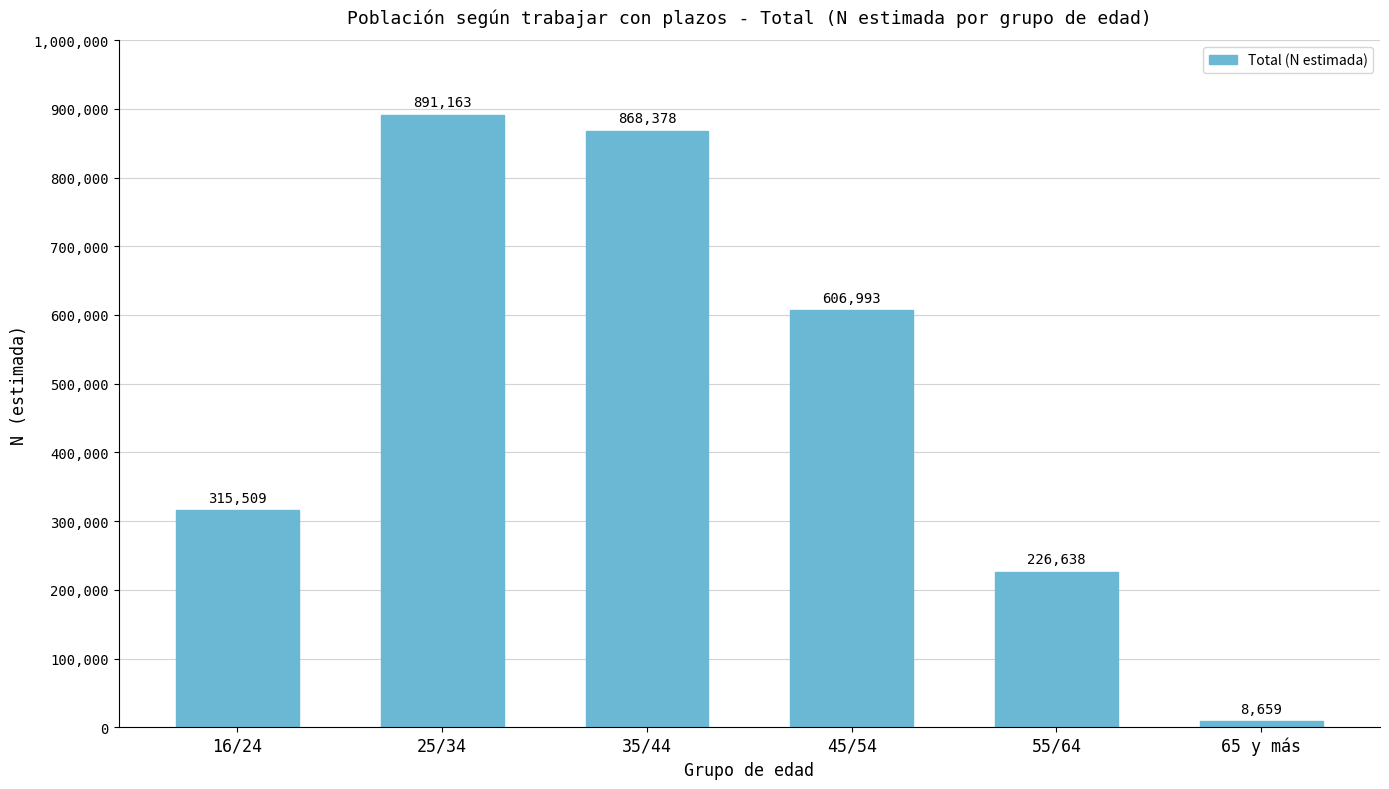

What is the change in value from 25/34 to 35/44?

-22785